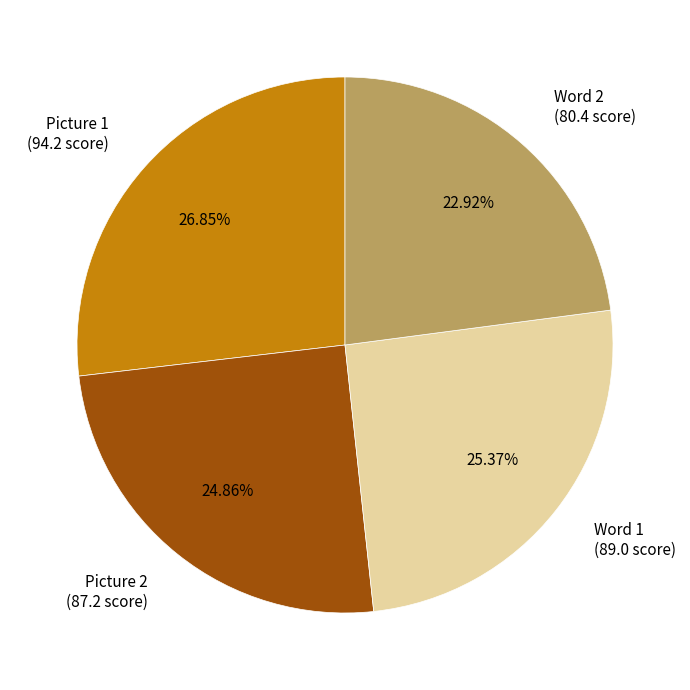

What is the ratio of the value at Picture 2 to the value at Word 2?

1.1